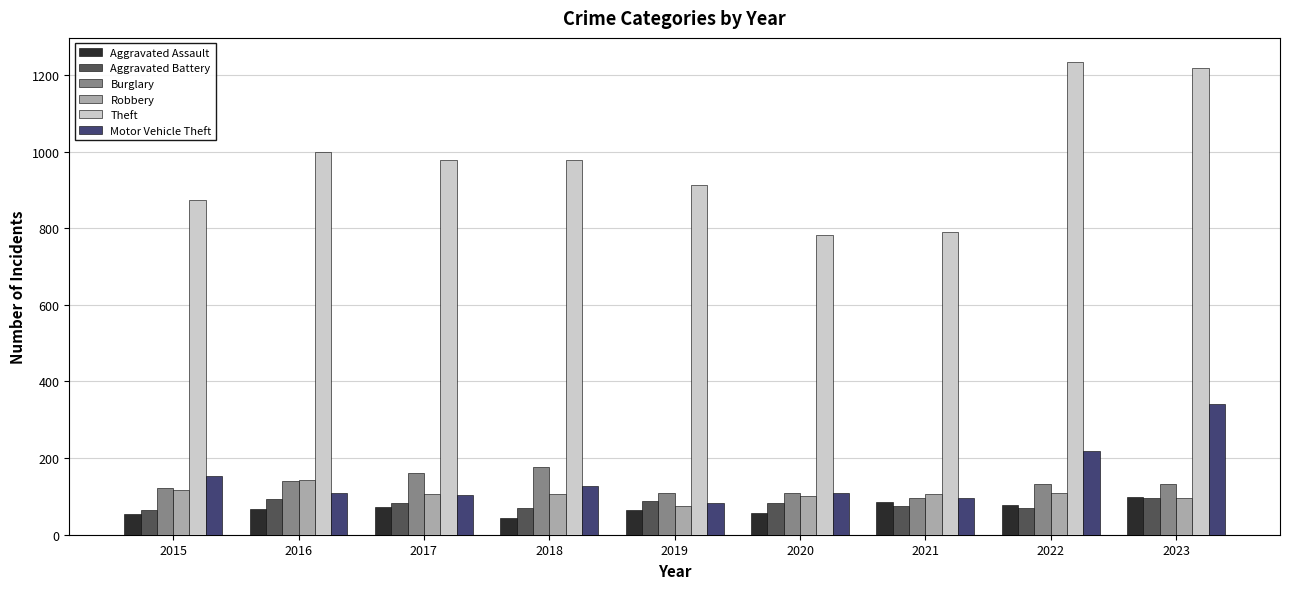

What is the value of the Motor Vehicle Theft bar at the 2nd from the left?

110